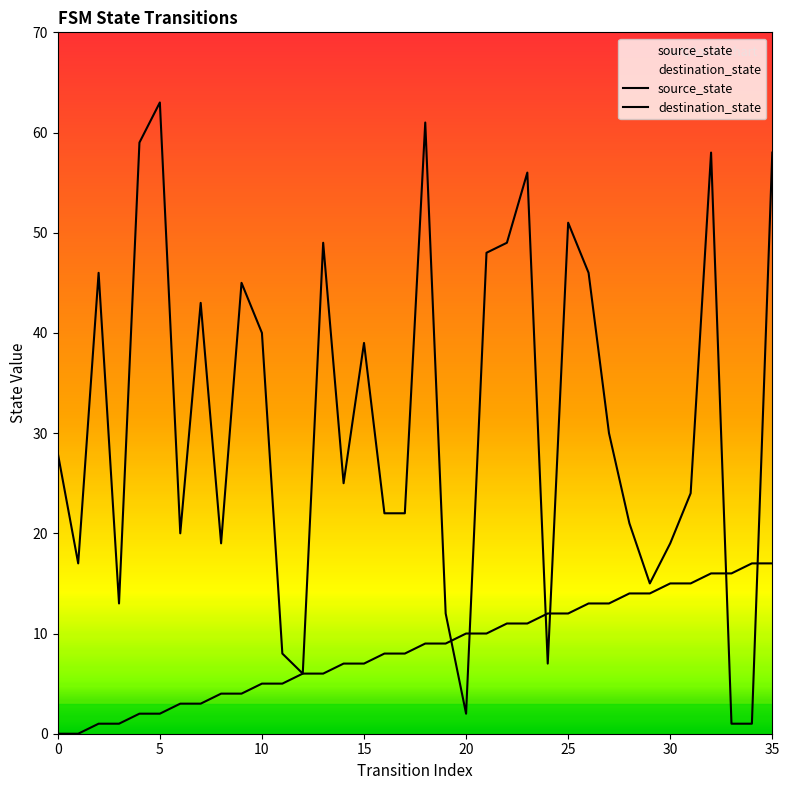

At how many categories does at least one series exceed 30?

16